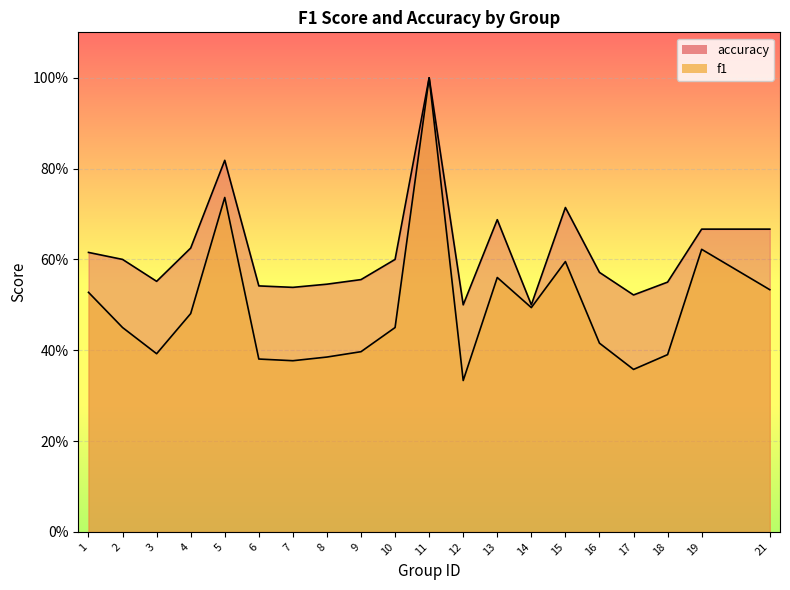

True or false: accuracy and f1 intersect in this chart.

False